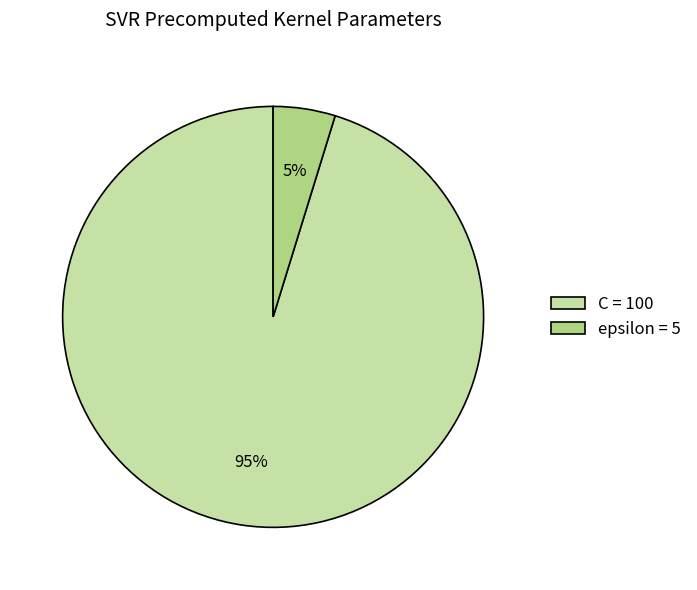

To the nearest percent, what is the difference between the largest and smallest slice percentages?

90%